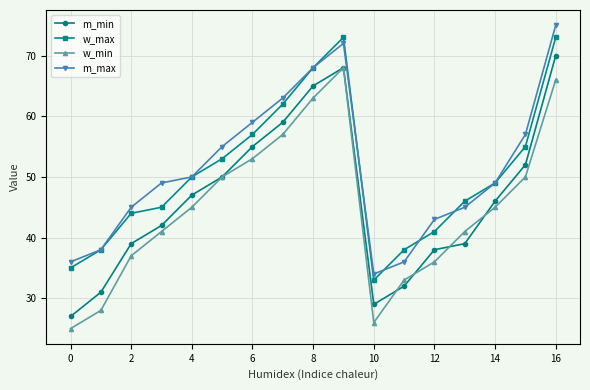

What is the maximum value shown in the chart?

75